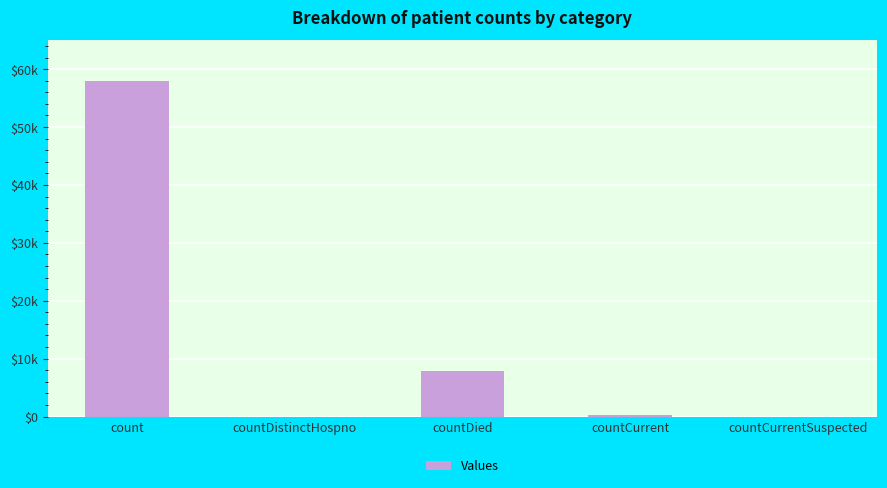

Which has a higher value, countDied or countCurrent?

countDied